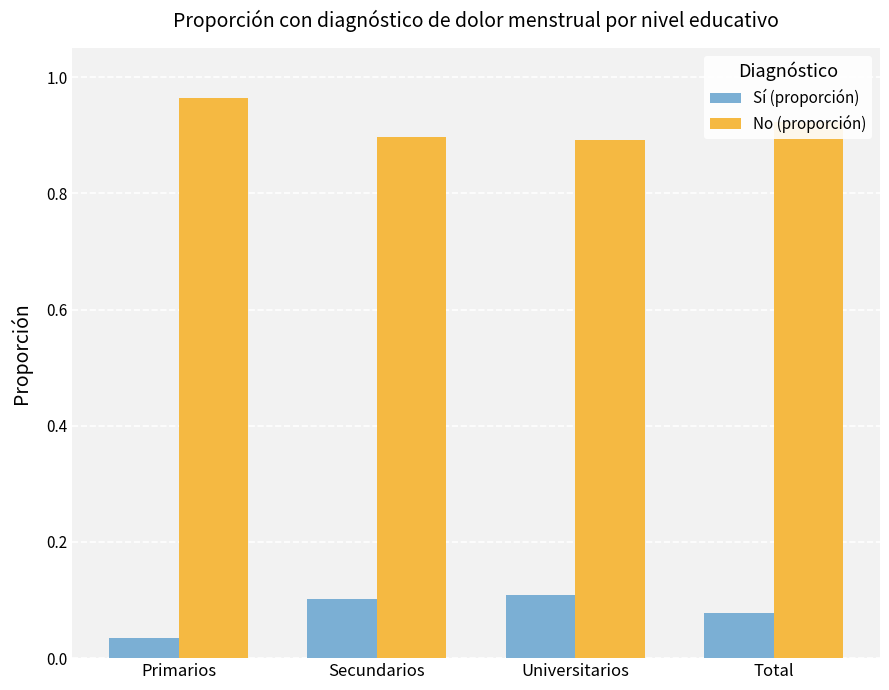

Which series has the largest total across all categories?

No (proporción)